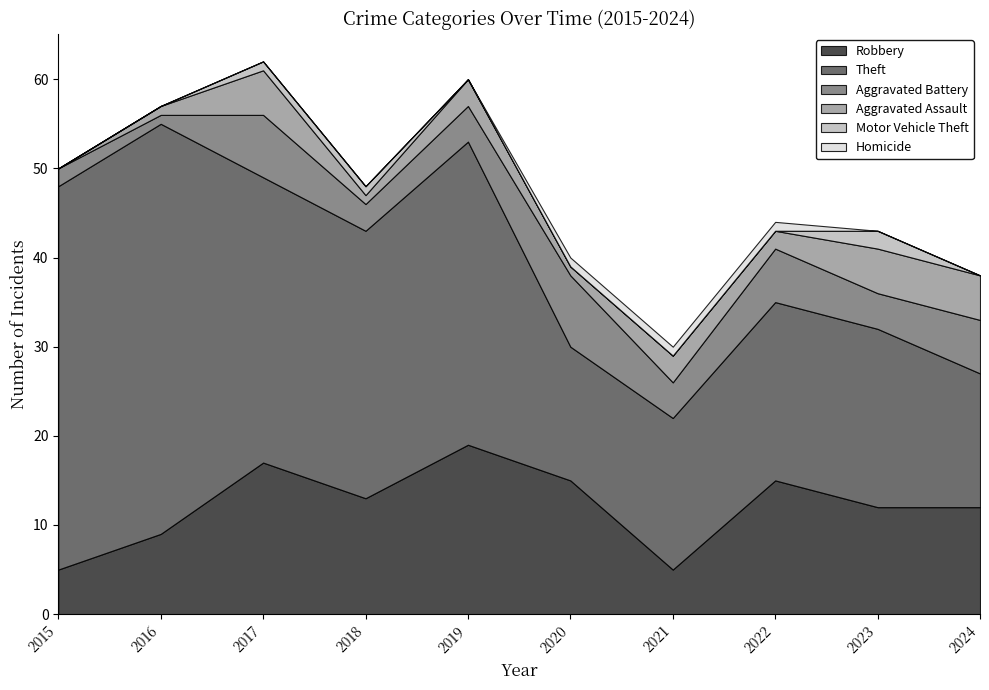

What is the highest value of the Robbery series?

19